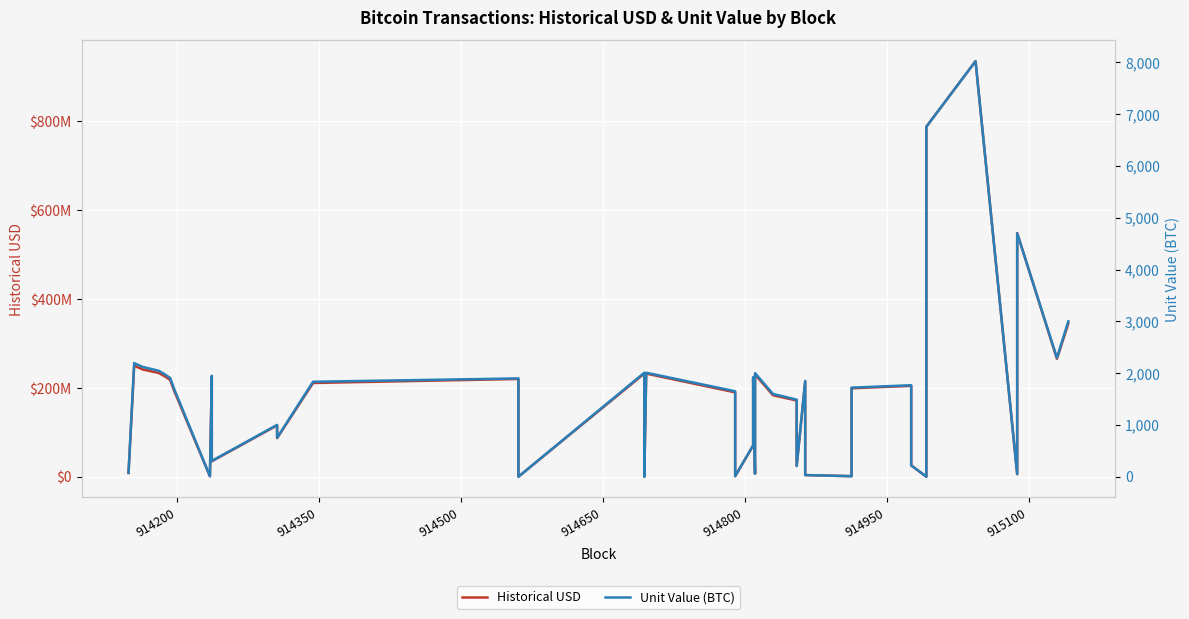

Does the chart display data point markers on the line(s)?

No